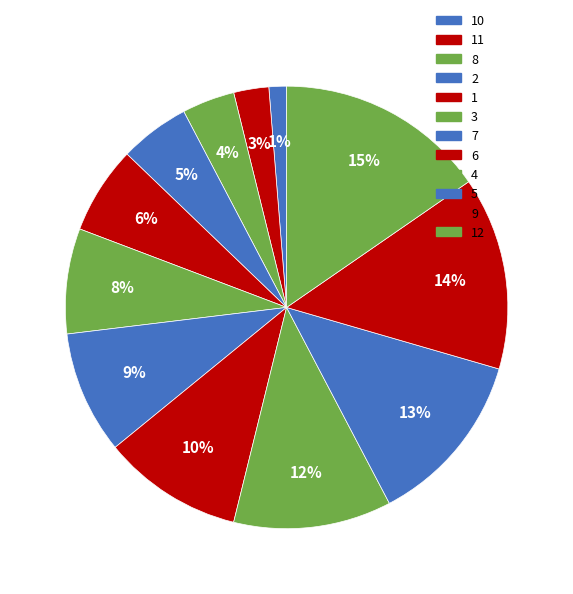

Which category has the biggest portion of the pie?

12